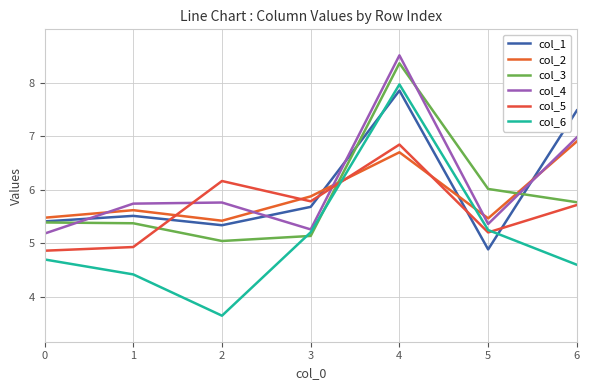

In col_5, how many points are higher than both neighbors (excluding endpoints)?

2